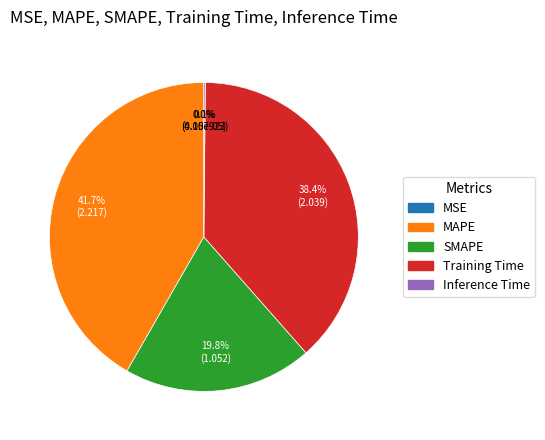

Which slice is the largest?

MAPE